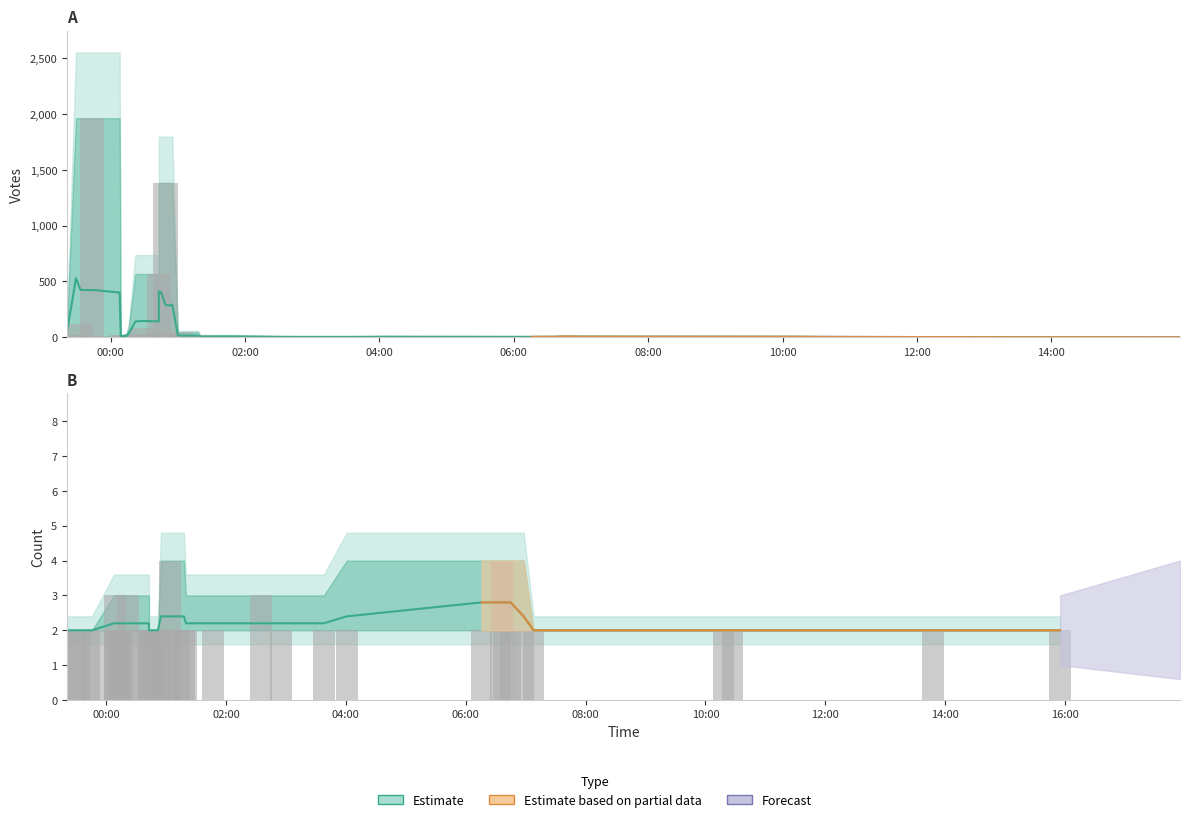

Reading right to left, extract all data points from this chart.

Votes: 0	1	1	0	0	7	2	3	6	2	3	3	4	1	6	11	17	5	6	8	3	6	6	11	9	16	22	9	17	31	19	25	15	30	45	80	115	567	1384	1964
Count: 2	3	2	2	2	2	2	2	2	2	2	2	2	2	3	2	2	2	2	2	4	2	2	2	2	2	2	4	2	3	2	2	2	2	4	2	2	2	2	2